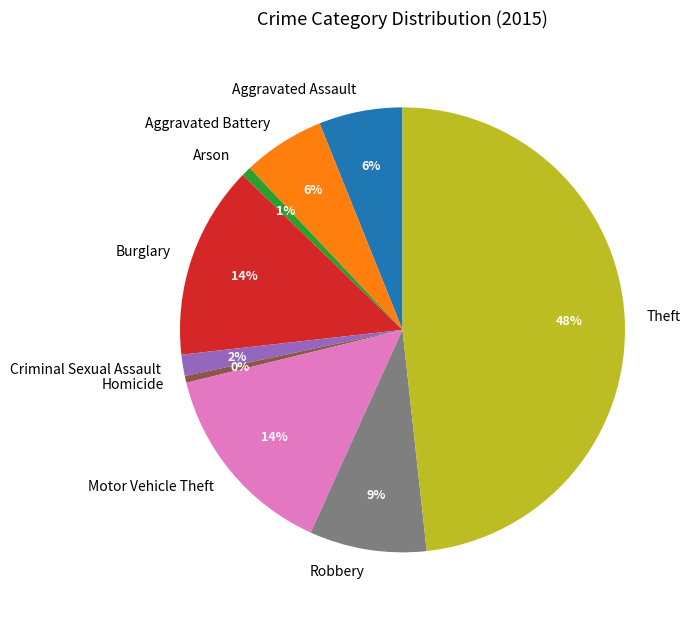

Does any single category account for the majority?

No